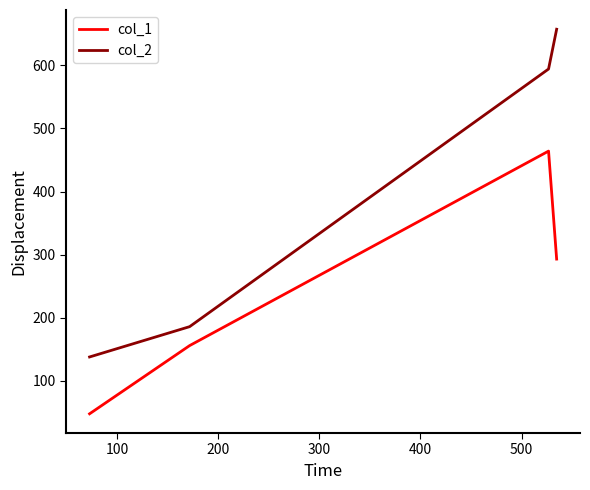

Which series has the largest range (max minus min)?

col_2